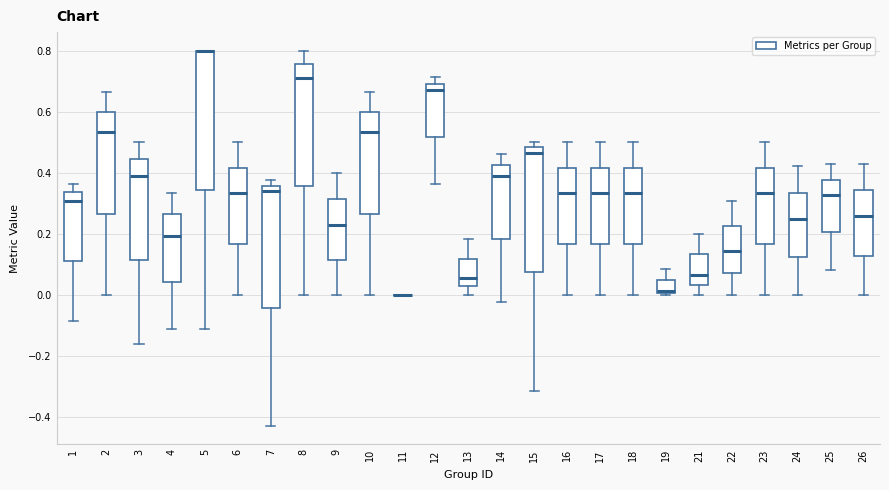

Which box is the tallest, from its lower edge to its upper edge?

5